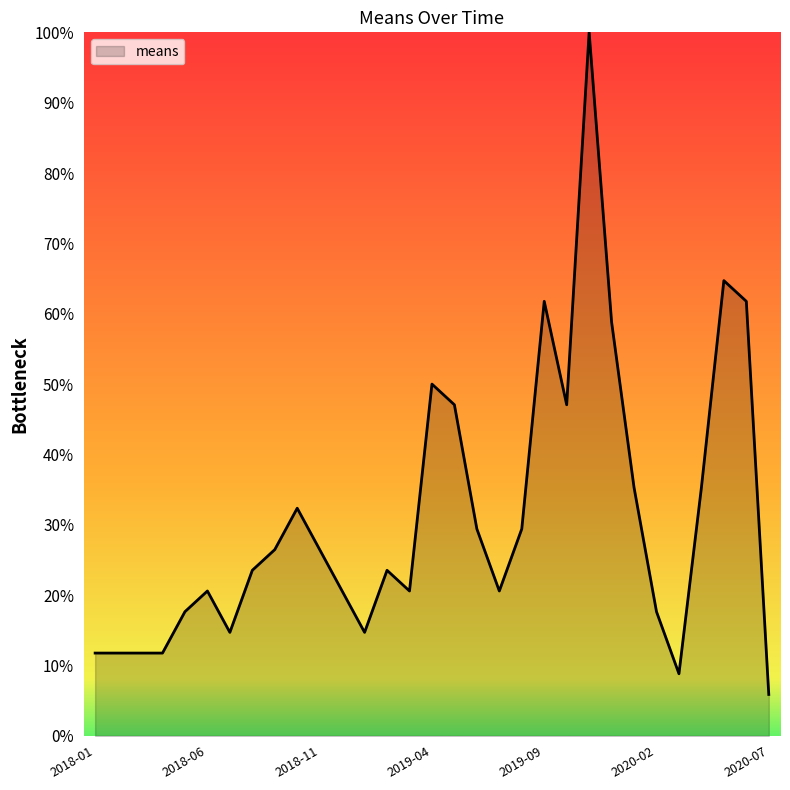

What is the maximum value shown in the chart?

100.0